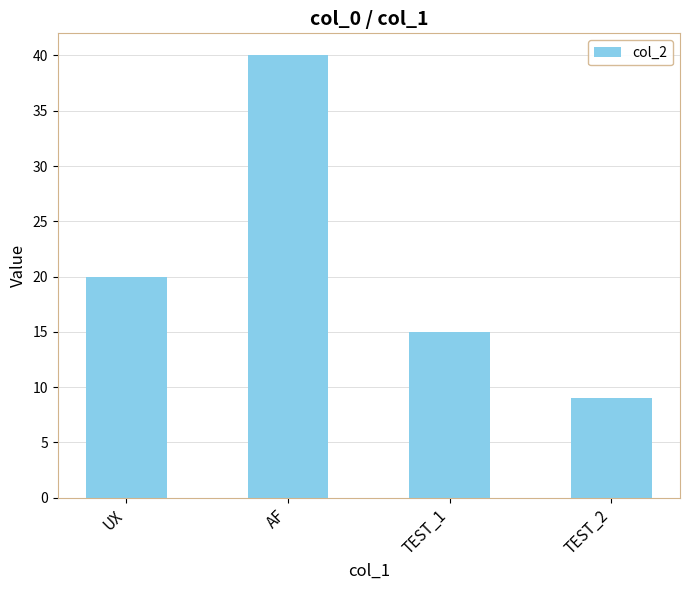

Count the values in the range 15 to 40.

3